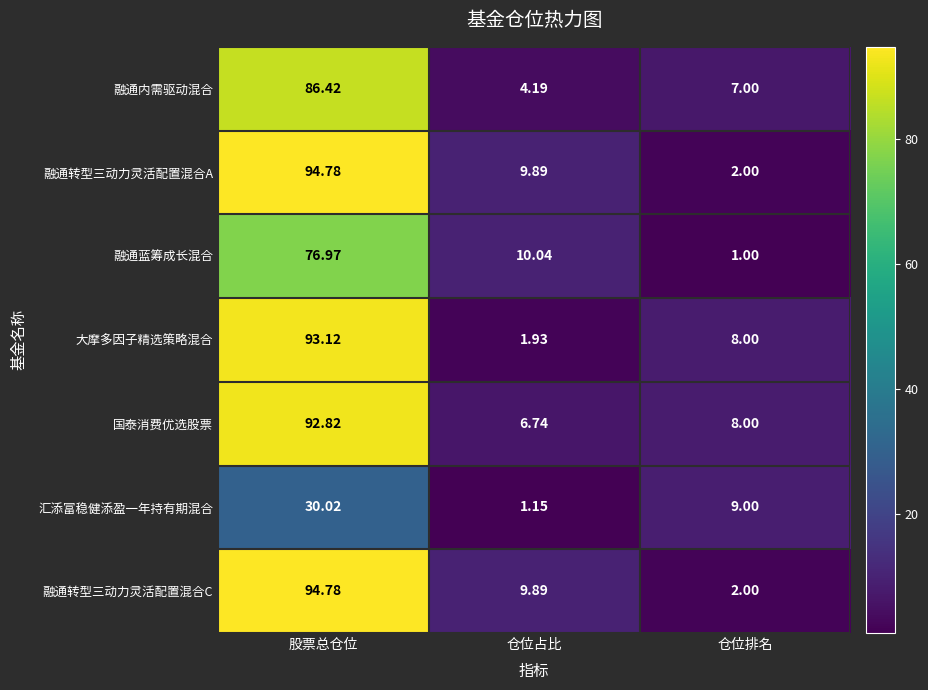

Which label corresponds to the smallest value in the chart?

仓位排名